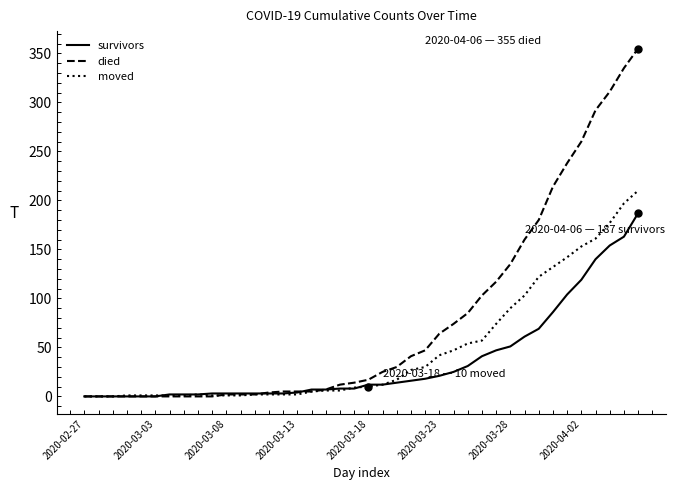

List the series in order of their peak value, highest first.

died, moved, survivors